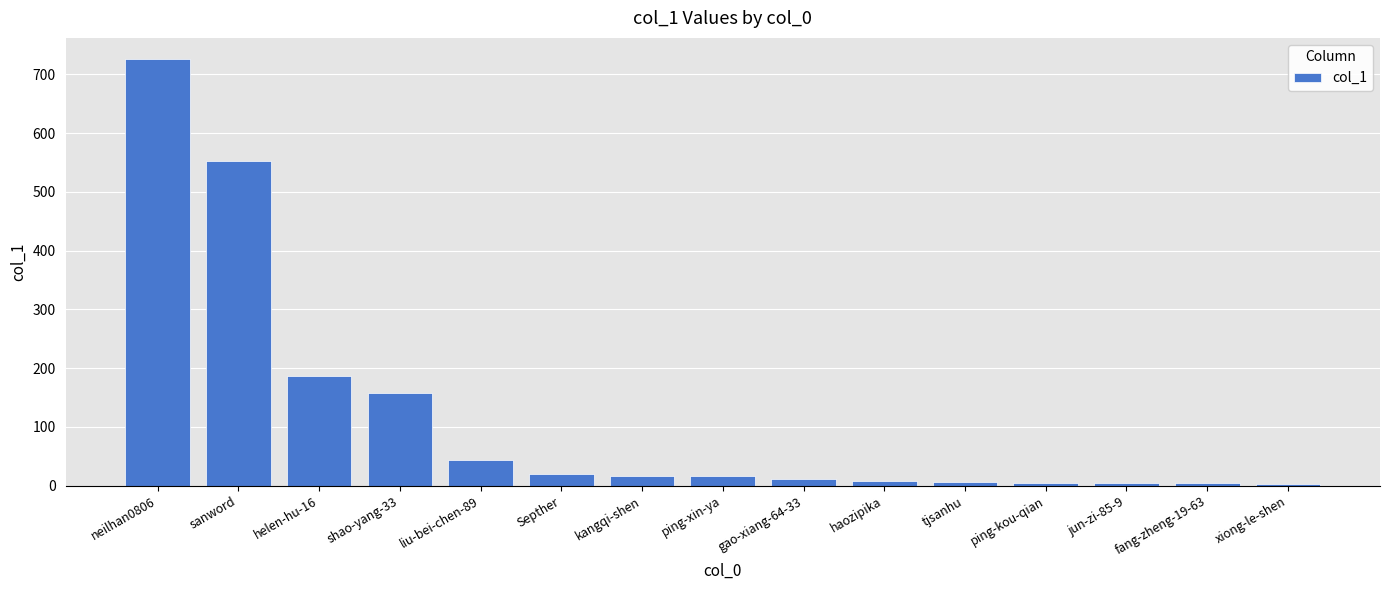

What is the sum of all values?

1761